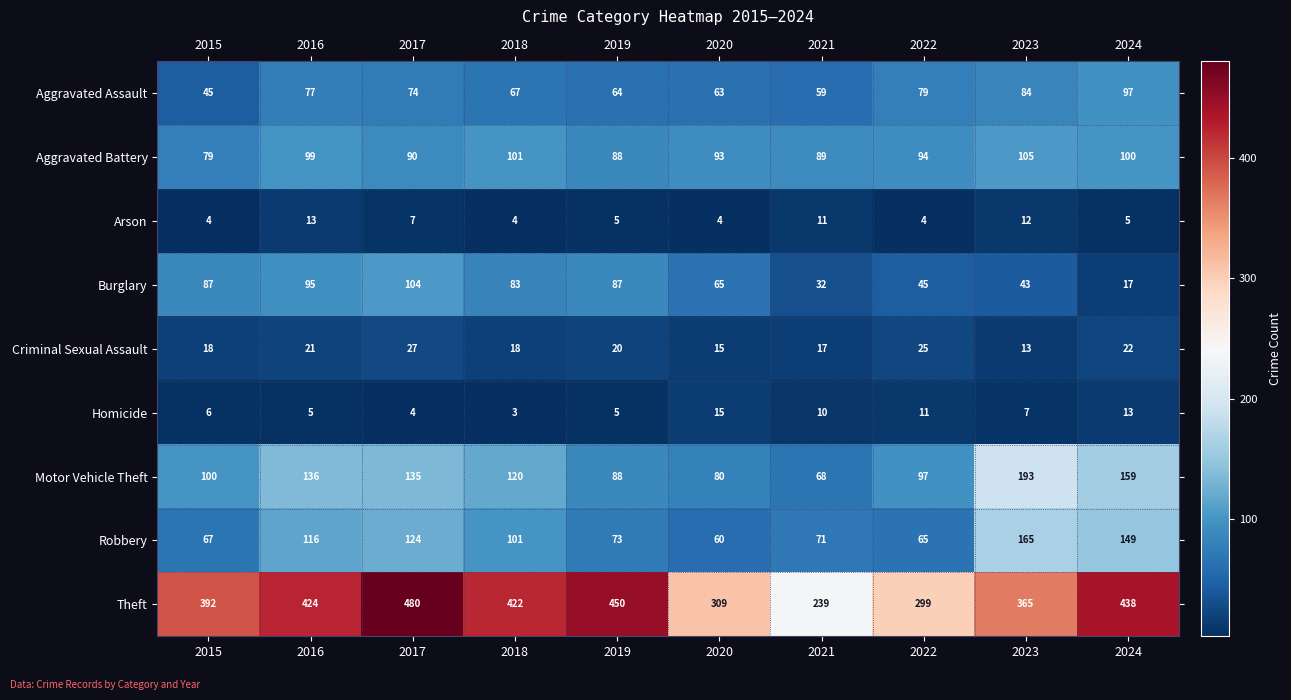

Read the Burglary value at 2022, to the nearest 5.

45